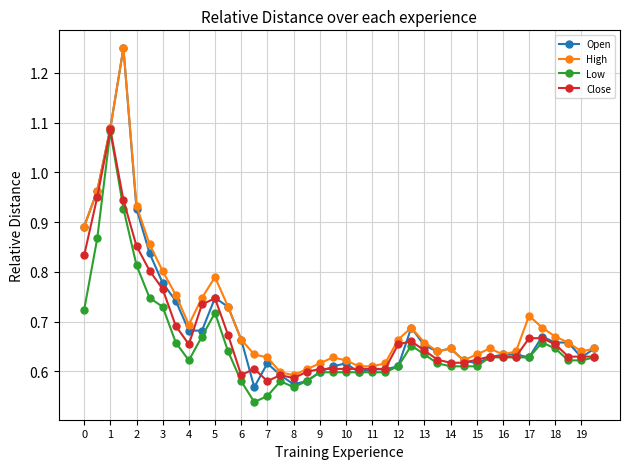

Which series has the largest range (max minus min)?

Open